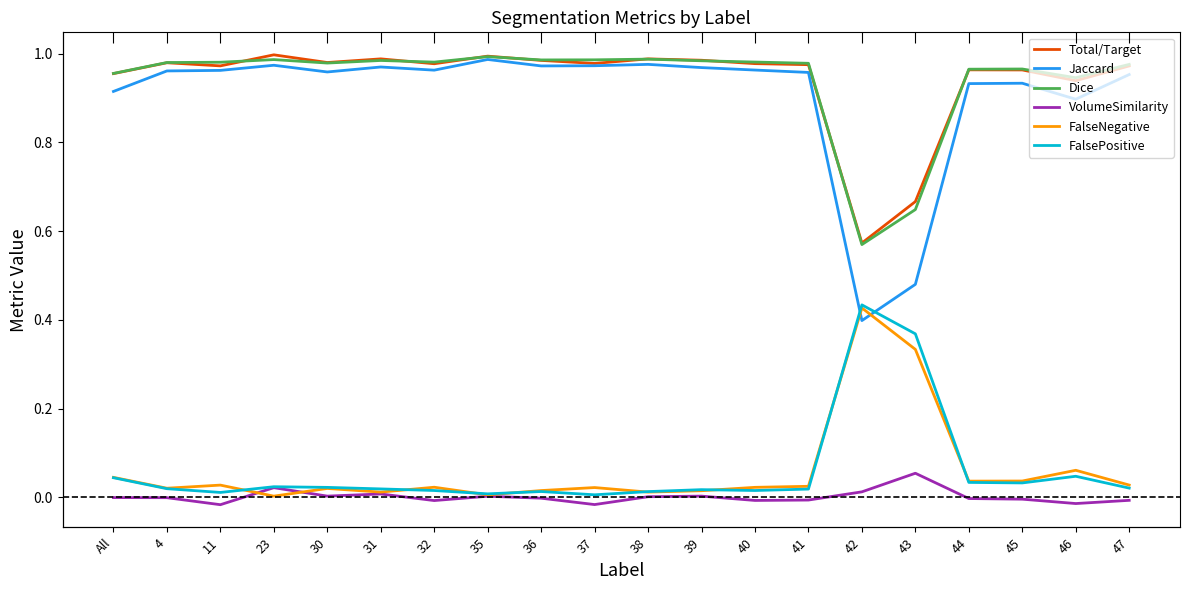

True or false: Jaccard and VolumeSimilarity cross at least once.

False